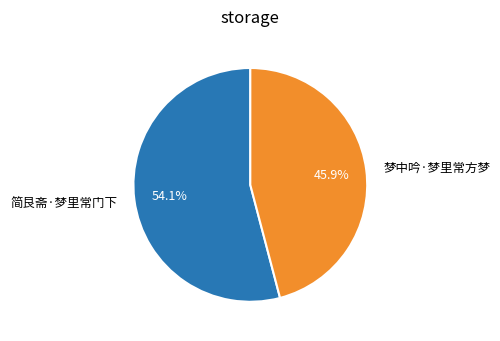

To the nearest percent, what is the combined percentage of 简艮斋·梦里常门下 and 梦中吟·梦里常方梦?

100%